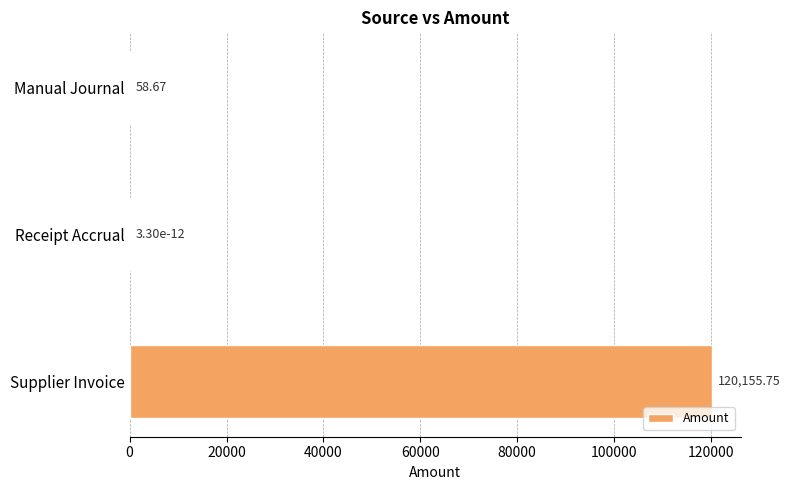

Which category has the highest value across all series?

Supplier Invoice